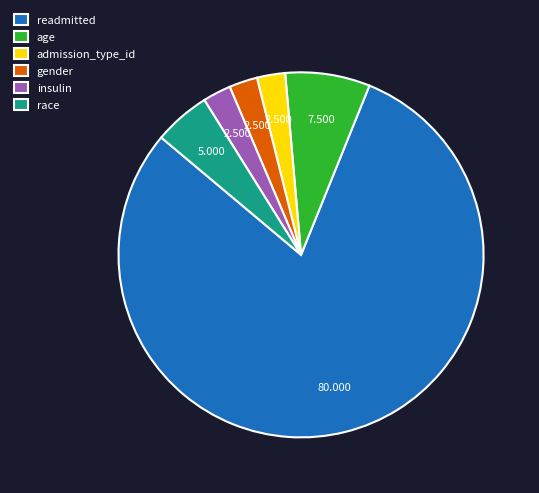

Which has a higher value, insulin or race?

race